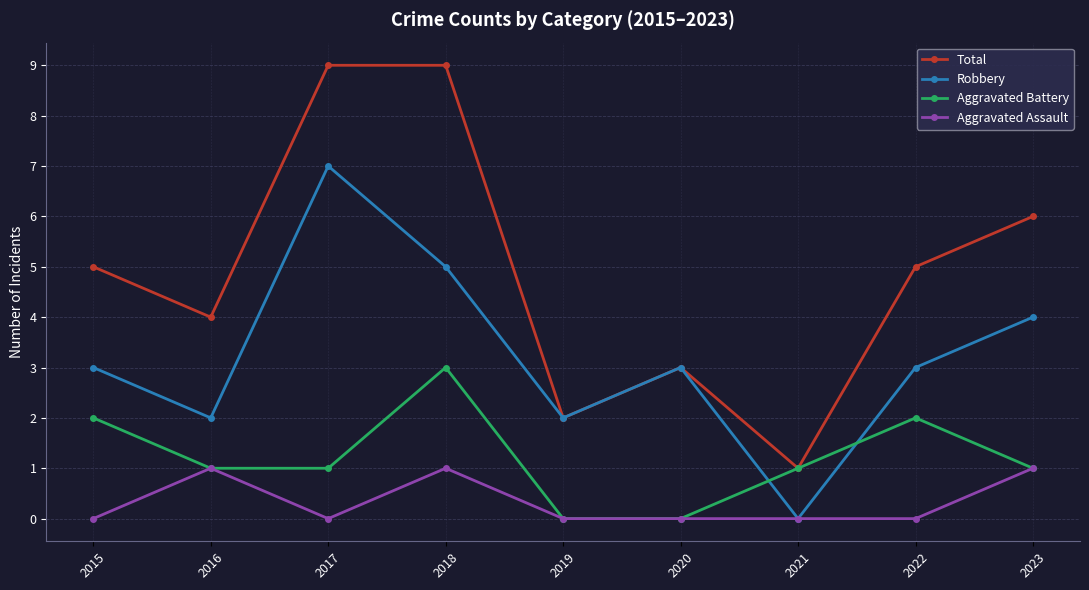

The Robbery series shows 9 at 2018. True or false?

False